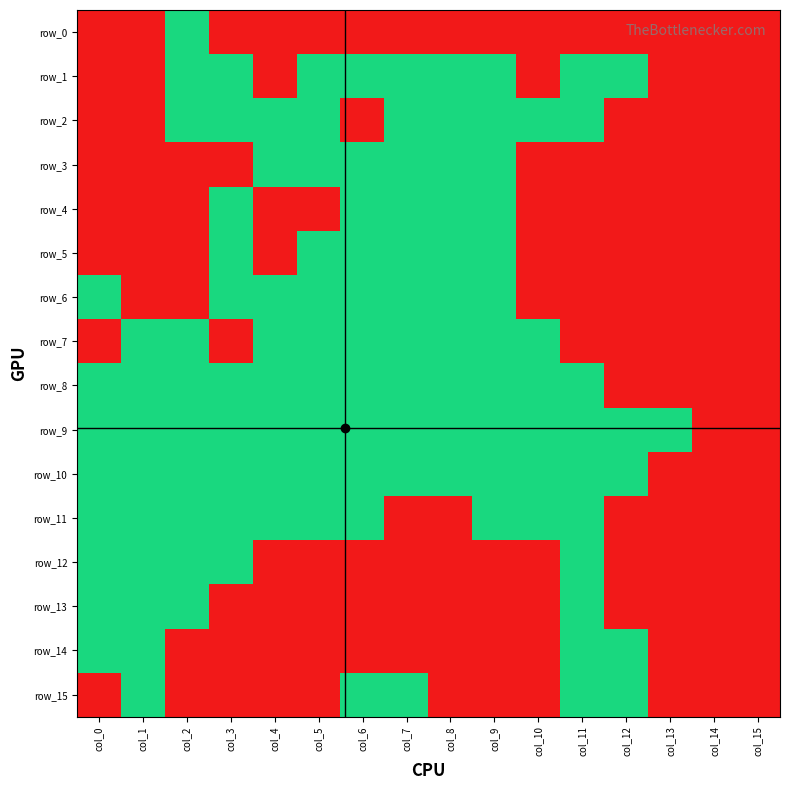

Rank the series by their maximum value, from lowest to highest.

row_0, row_1, row_2, row_3, row_4, row_5, row_6, row_7, row_8, row_9, row_10, row_11, row_12, row_13, row_14, row_15